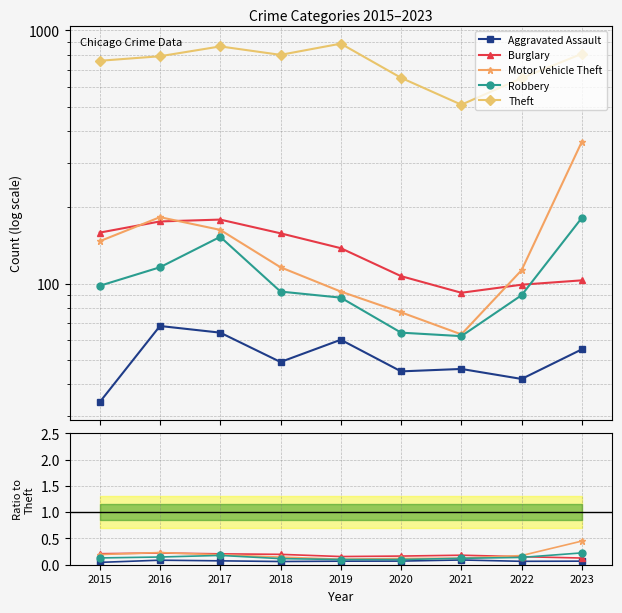

Which category has the lowest value in the Motor Vehicle Theft series?

2019